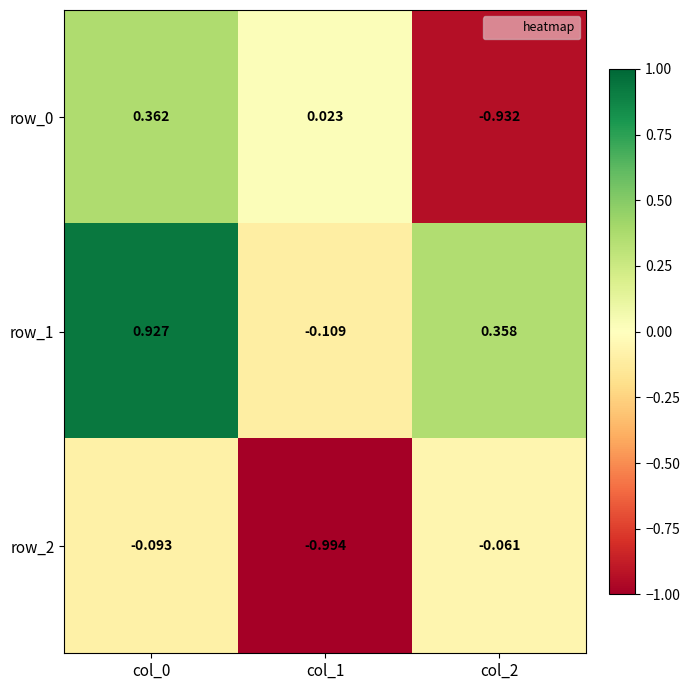

Rank the series by their maximum value, from lowest to highest.

row_2, row_0, row_1